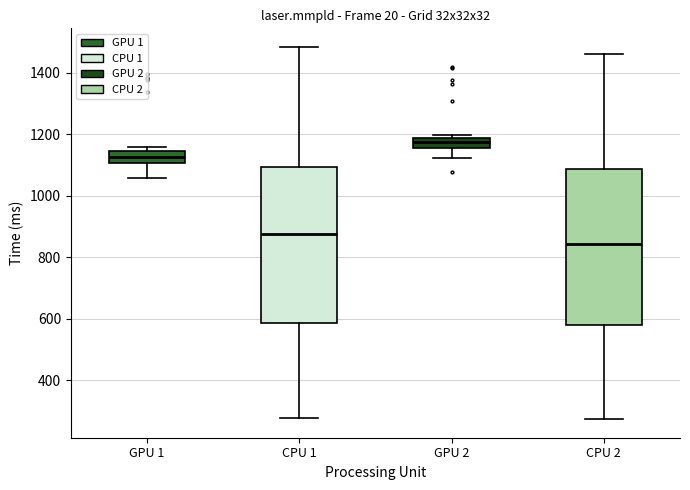

Reading left to right, transcribe this box plot: for each box, give where its median line is, the range the box spans, and where its two whiskers end, as read against the y-axis. The values are not printed on the chart, so give them approximately, as read against the axis.

GPU 1: median 1120, box 1100 to 1140, whiskers 1060 to 1160
CPU 1: median 880, box 580 to 1100, whiskers 280 to 1480
GPU 2: median 1180 (inside the box), box 1160 to 1180, whiskers 1120 to 1200
CPU 2: median 840, box 580 to 1080, whiskers 280 to 1460